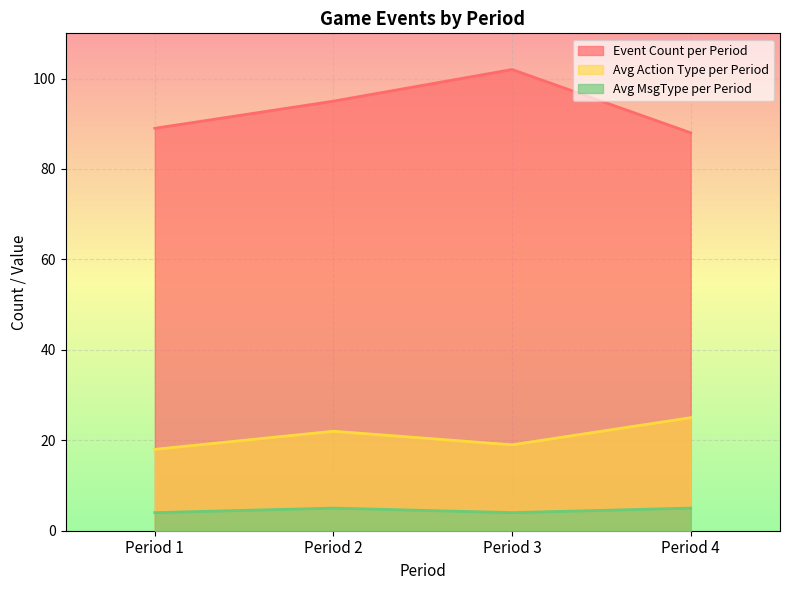

In Avg MsgType per Period, how many points are lower than both neighbors (excluding endpoints)?

1